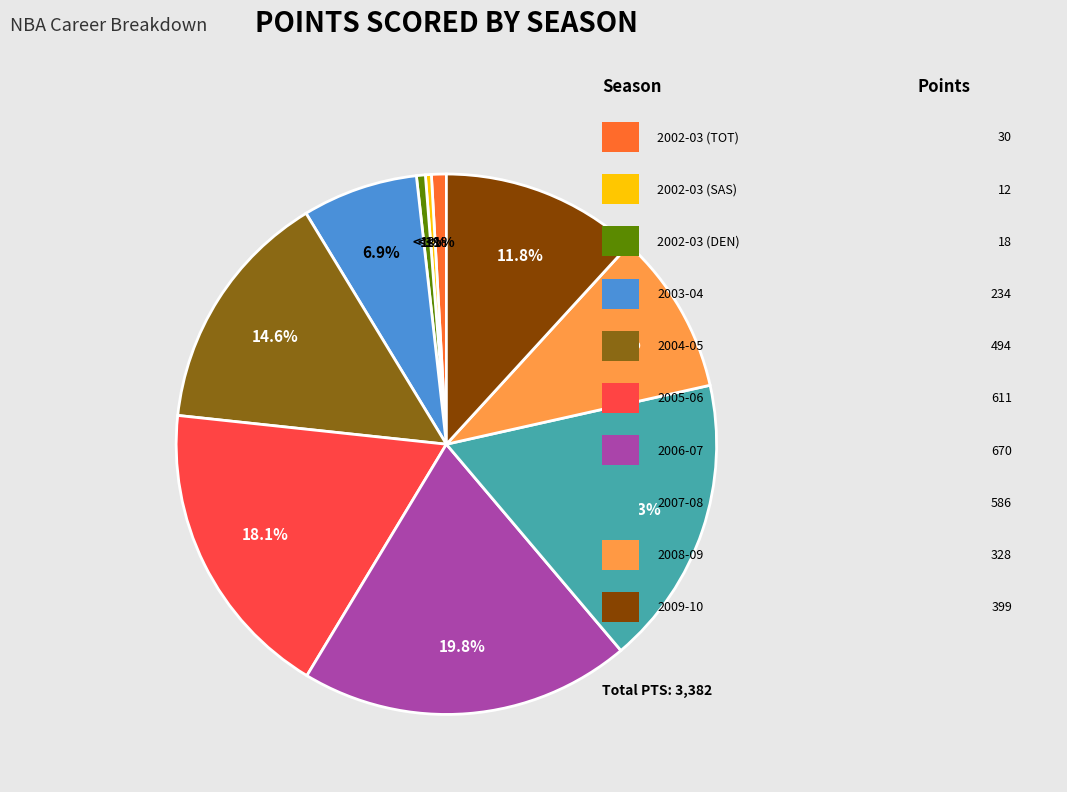

To the nearest percent, what is the average slice percentage?

10%